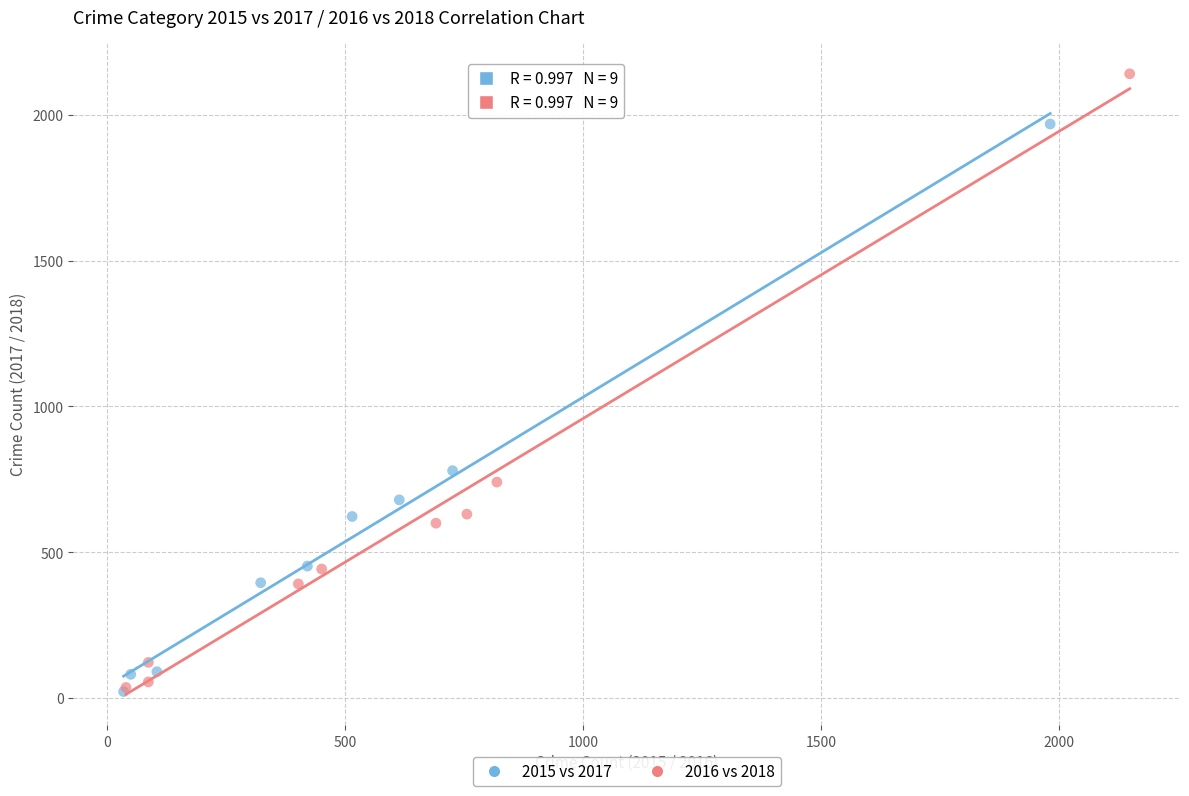

Which series reaches the maximum Y coordinate?

2016 vs 2018